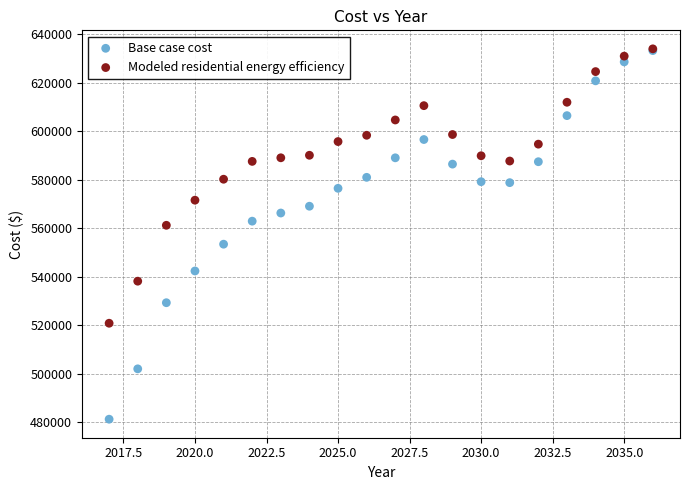

What are all the series names shown in the legend?

Base case cost, Modeled residential energy efficiency